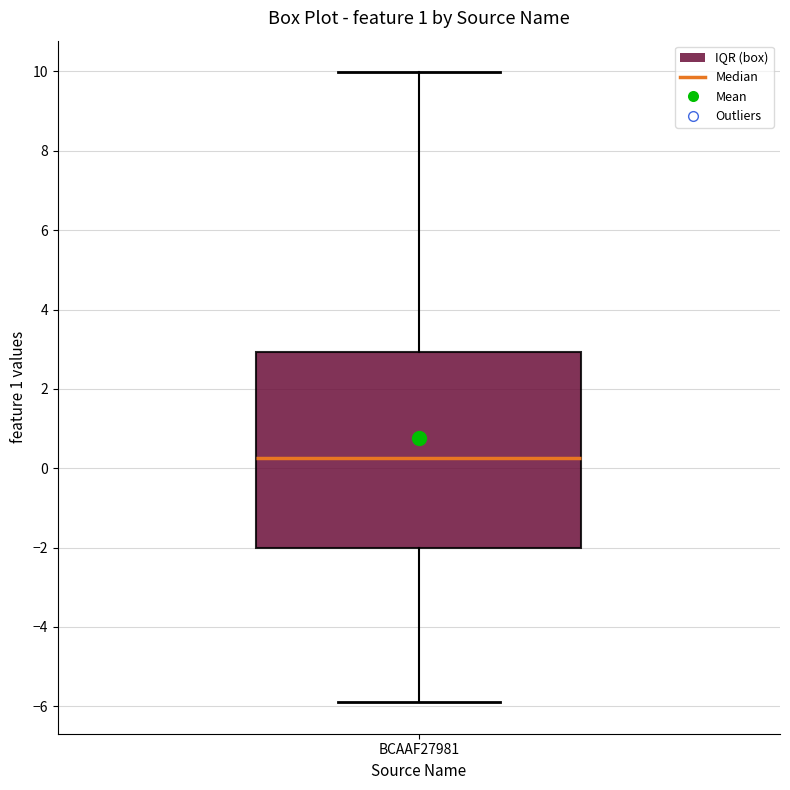

Read this box plot against the y-axis: the position of the median line, the range covered by the box, and the ends of both whiskers. The values are not printed on the chart, so give them approximately, as read against the axis.

median 0.2, box -2.0 to 3.0, whiskers -5.8 to 10.0